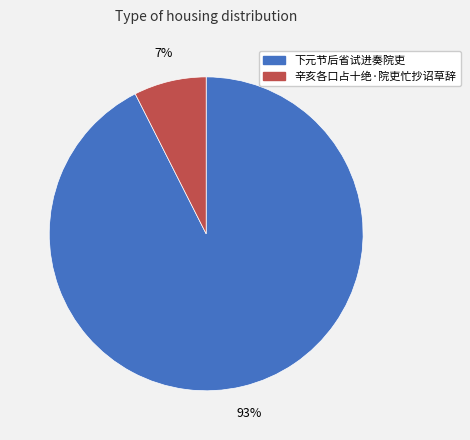

To the nearest percent, what is the average slice percentage?

50%